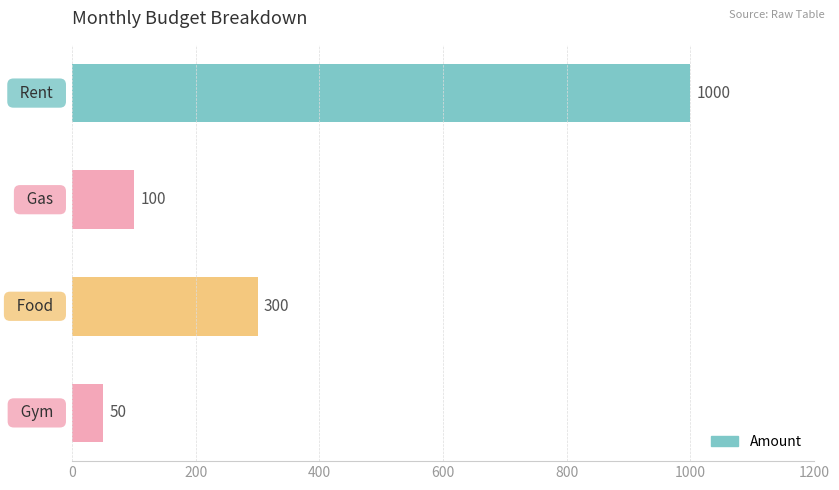

What is the greatest value displayed?

1000